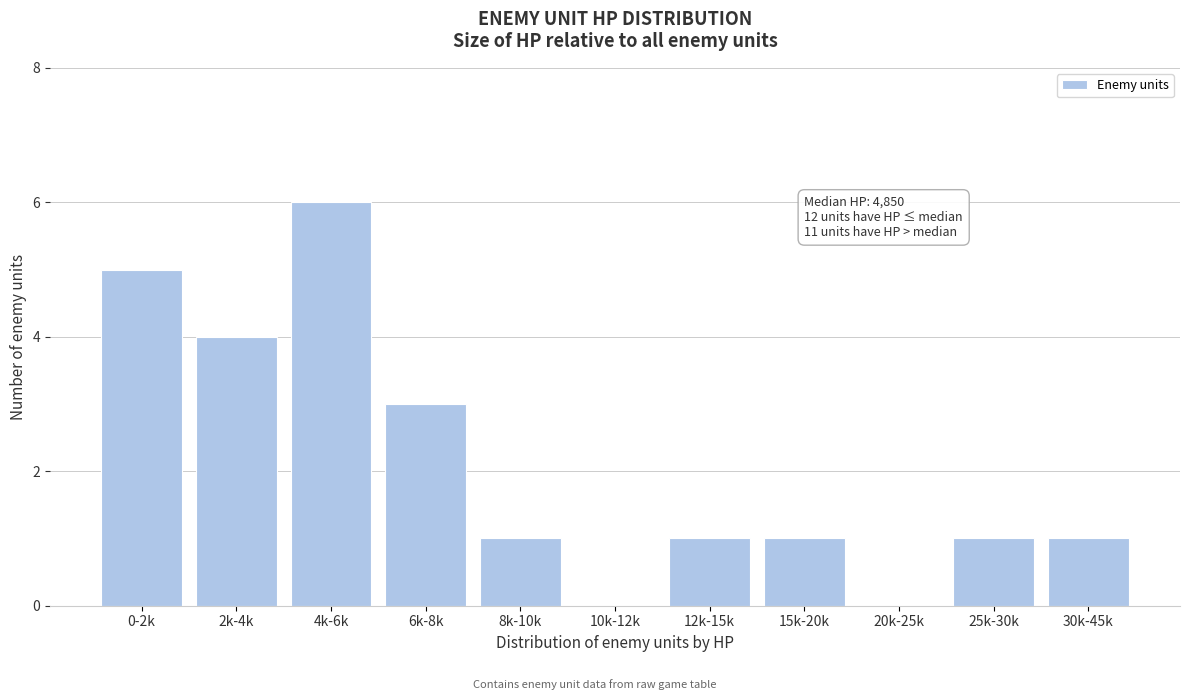

Reading left to right, extract all data points from this chart.

0-2k=5	2k-4k=4	4k-6k=6	6k-8k=3	8k-10k=1	10k-12k=0	12k-15k=1	15k-20k=1	20k-25k=0	25k-30k=1	30k-45k=1